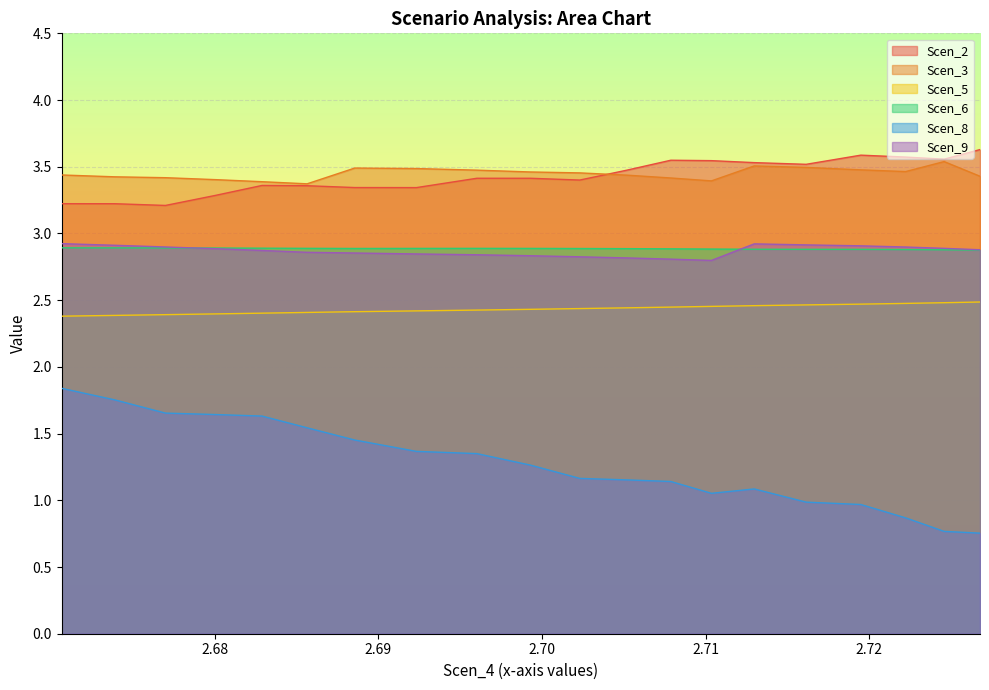

How many categories are shown in the chart?

20